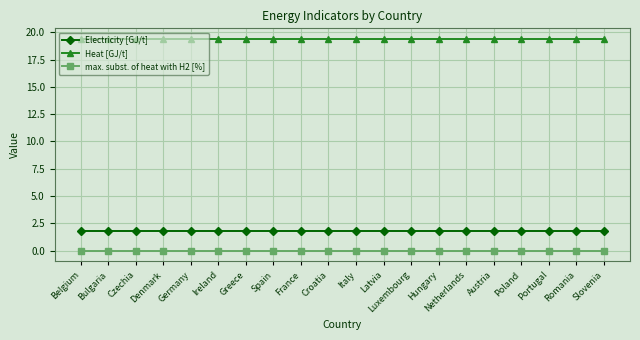

The value of Electricity [GJ/t] at Austria is 3.0. True or false?

False